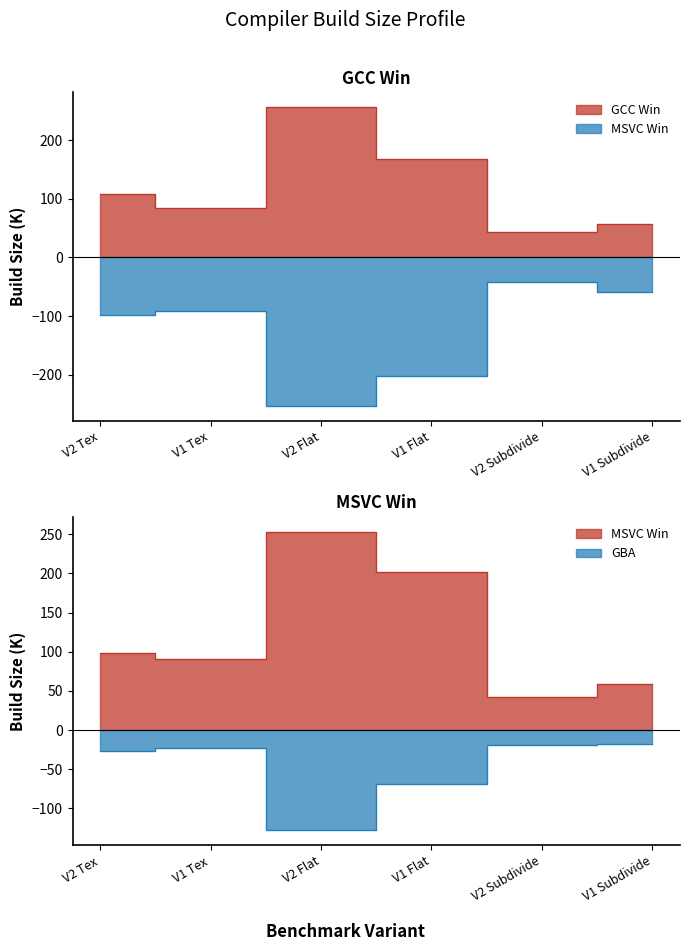

What is the difference between the GCC Win values at V2 Tex and V1 Tex?

24.0